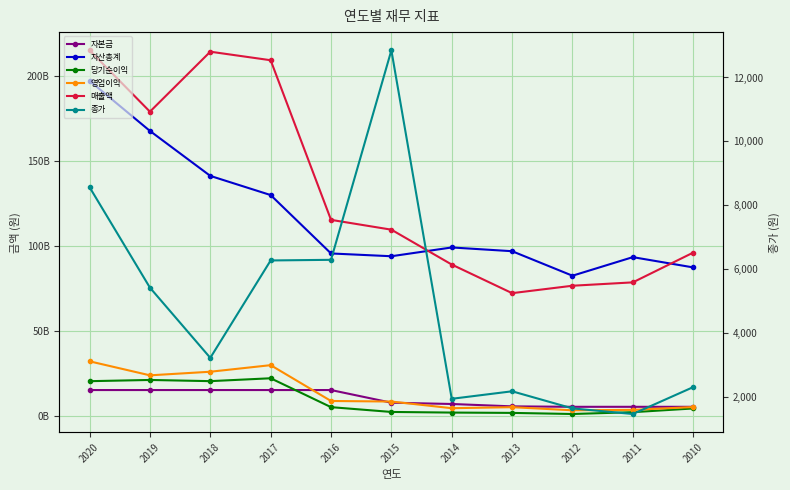

How many times do 매출액 and 자산총계 cross each other?

2